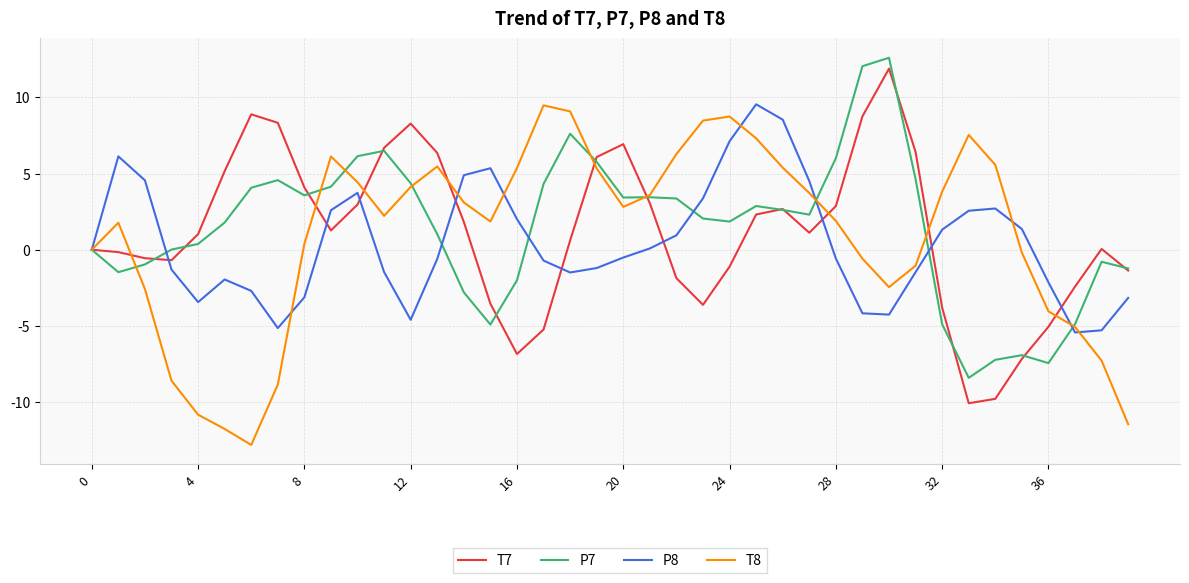

What is the smallest value displayed?

-12.8